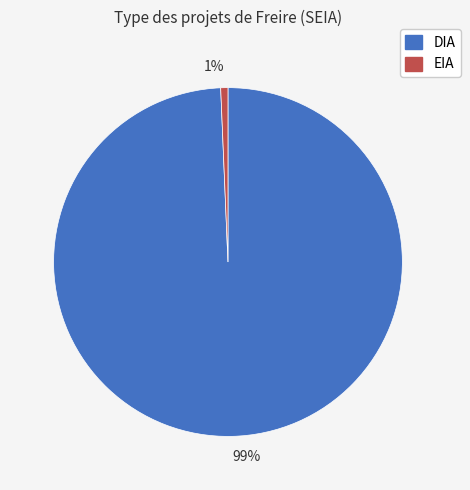

True or false: EIA accounts for 11% of the total.

False